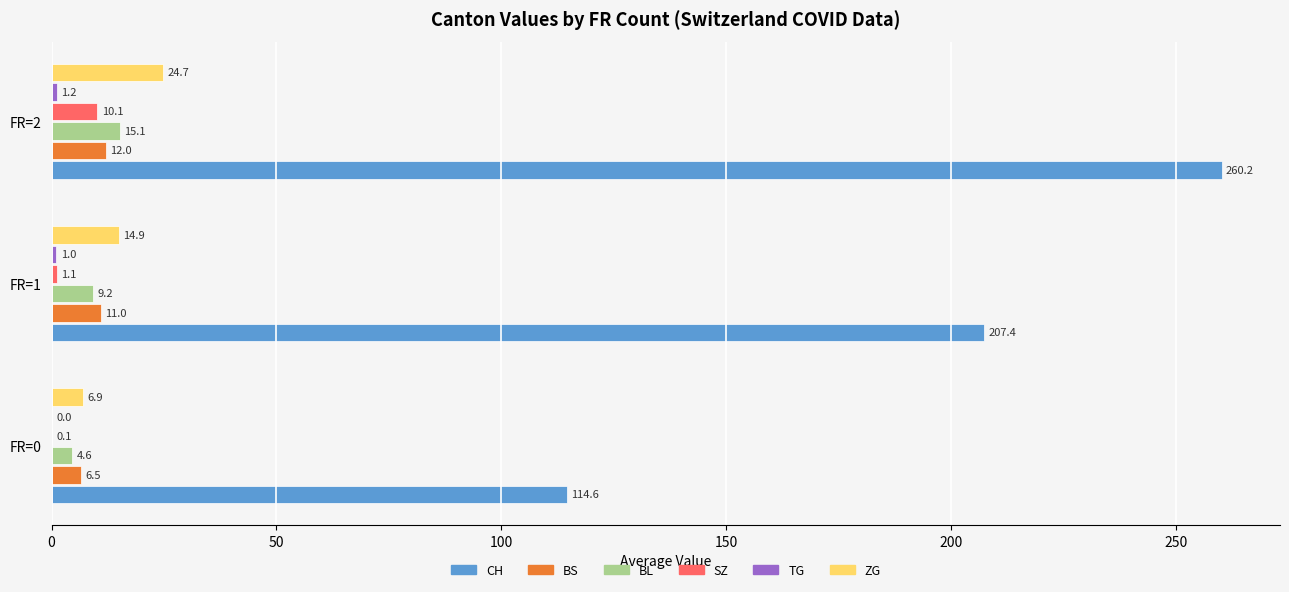

What is the maximum value shown in the chart?

260.2